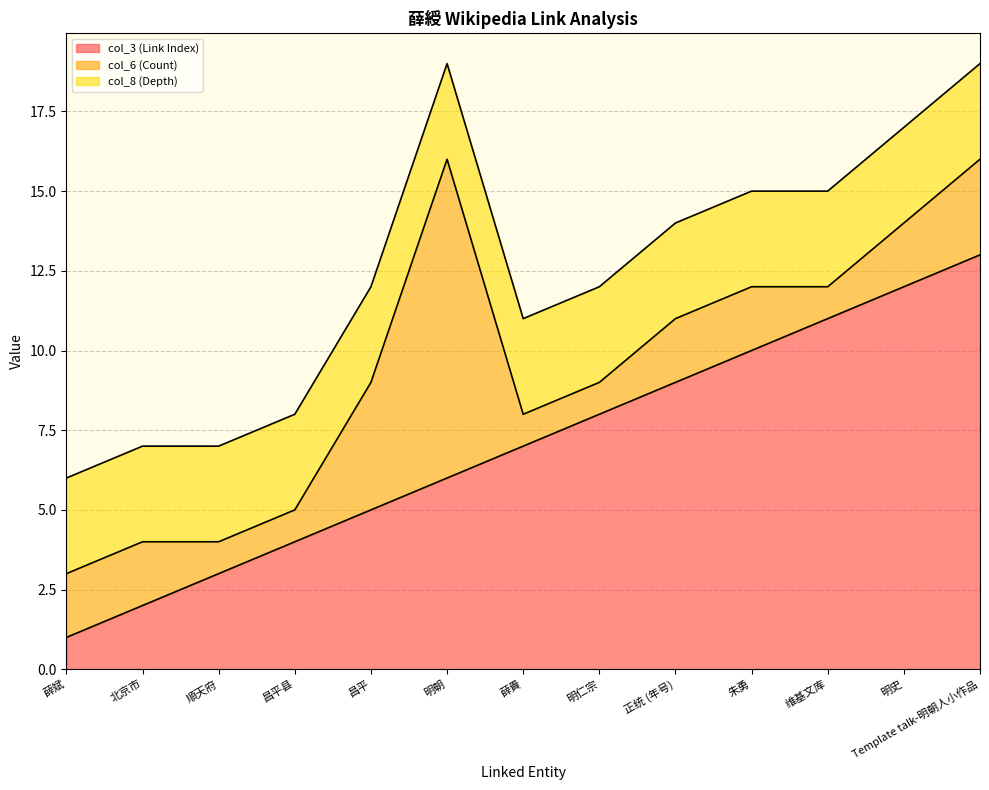

What is the label of the 2nd point from the right?

明史